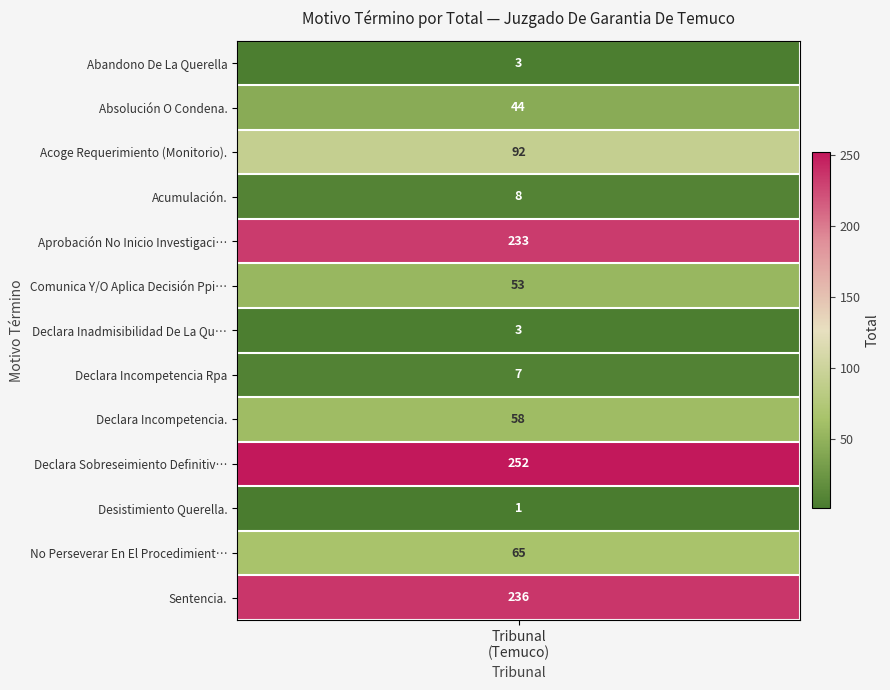

List the labels in order of value, largest first.

Declara Sobreseimiento Definitivo., Sentencia., Aprobación No Inicio Investigación., Acoge Requerimiento (Monitorio)., No Perseverar En El Procedimiento., Declara Incompetencia., Comunica Y/O Aplica Decisión Ppio., Absolución O Condena., Acumulación., Declara Incompetencia Rpa, Abandono De La Querella, Declara Inadmisibilidad De La Querella., Desistimiento Querella.